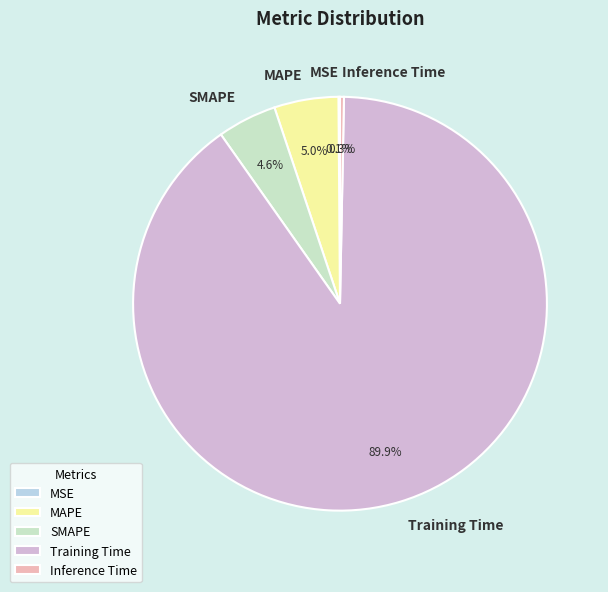

To the nearest percent, what is the average slice percentage?

20%